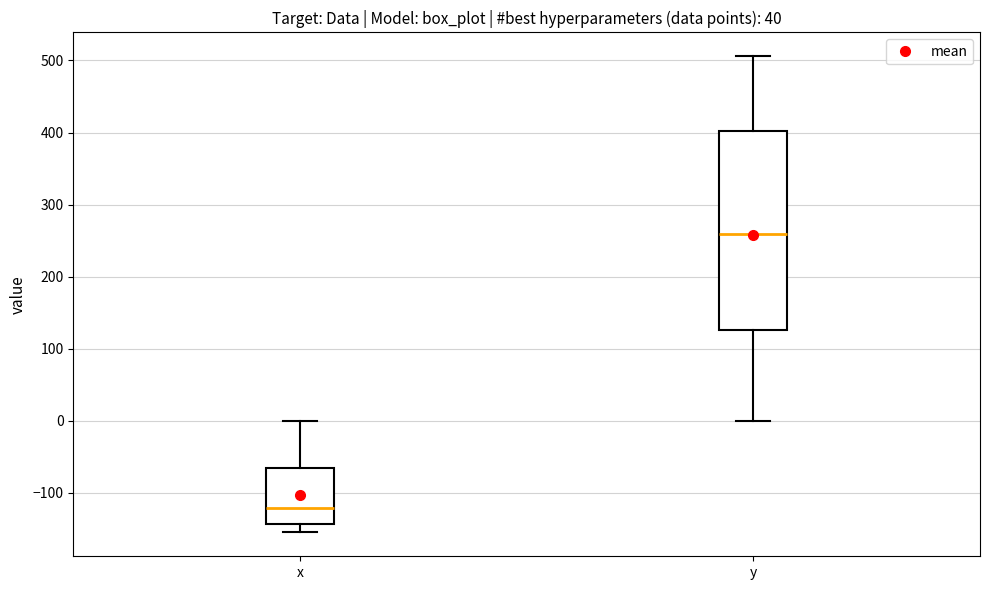

Where does the upper whisker of the box for x end on the y-axis? The values are not printed on the chart, so give them approximately, as read against the axis.

0